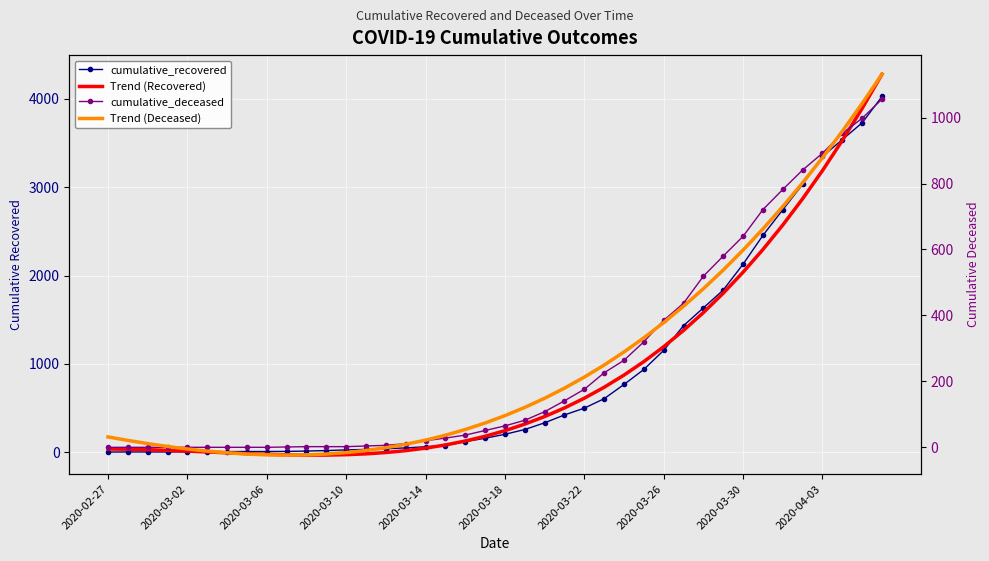

Is this an area chart (filled region under the line)?

No